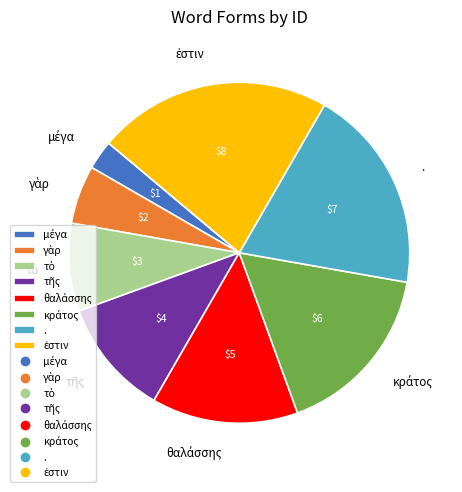

Does any single category account for the majority?

No